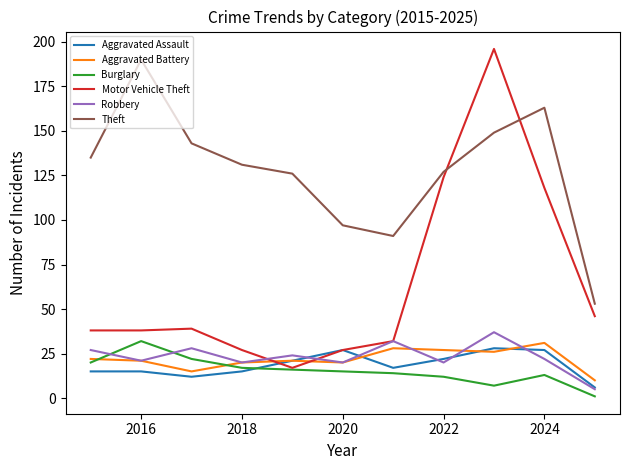

Which series has the largest total across all categories?

Theft